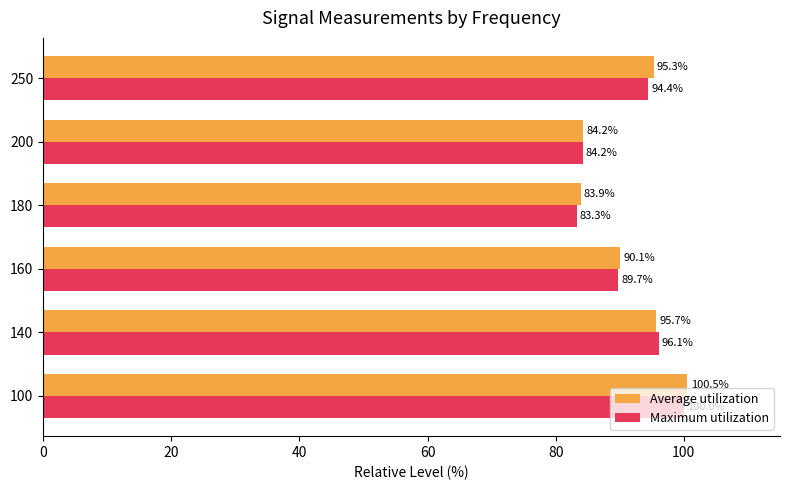

Rank the series by their maximum value, from lowest to highest.

Maximum utilization, Average utilization